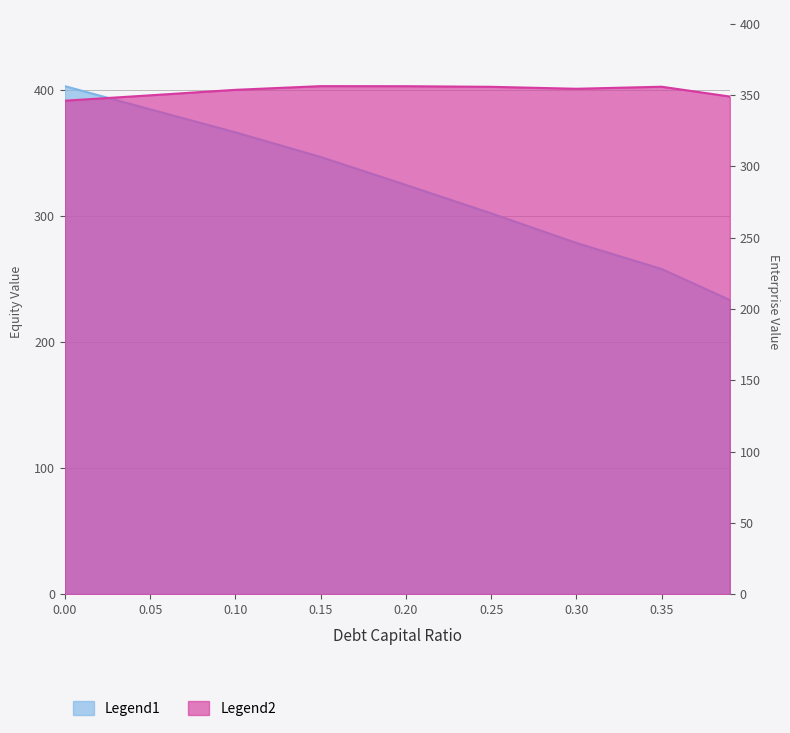

List the labels in order of Legend1 (equity_value) value, largest first.

0.0, 0.05, 0.1, 0.15, 0.2, 0.25, 0.3, 0.35, 0.39